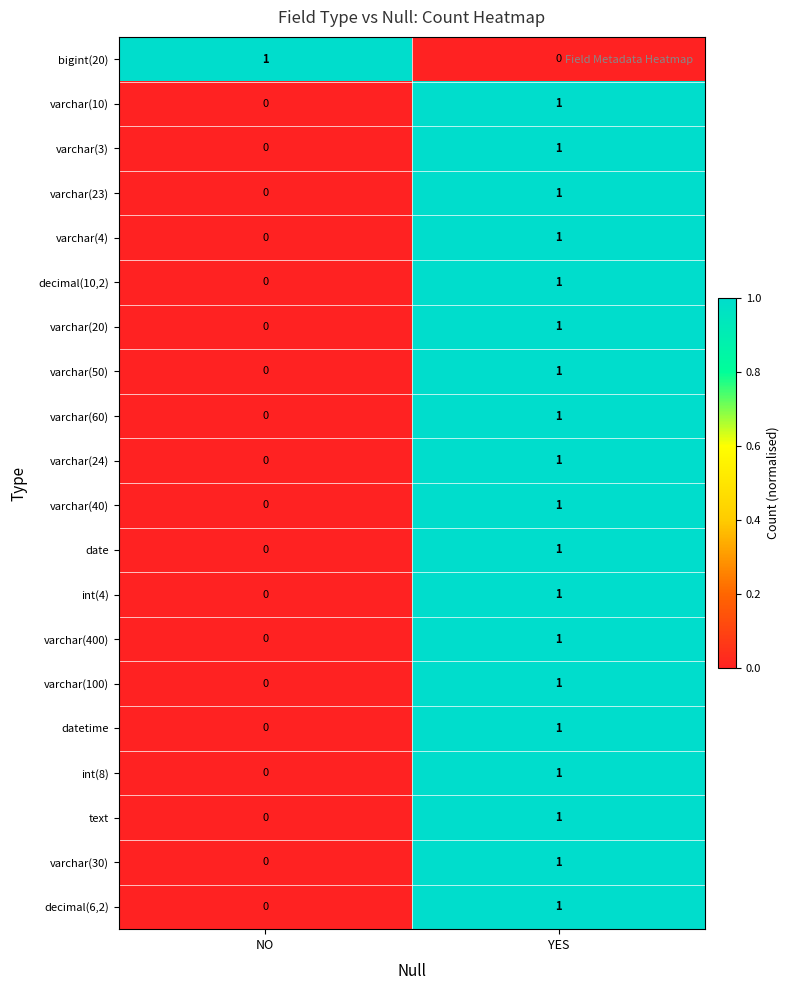

List the labels in order of varchar(23) value, smallest first.

NO, YES